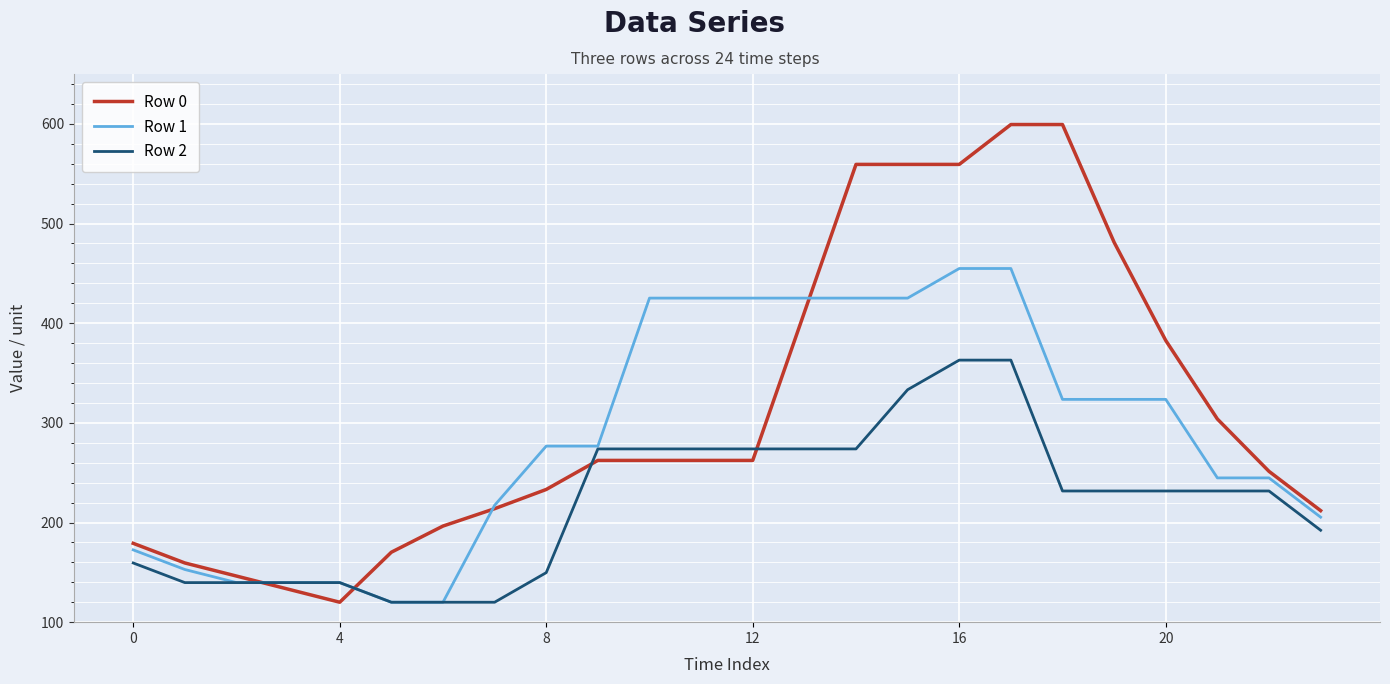

Which series has the largest range (max minus min)?

Row 0